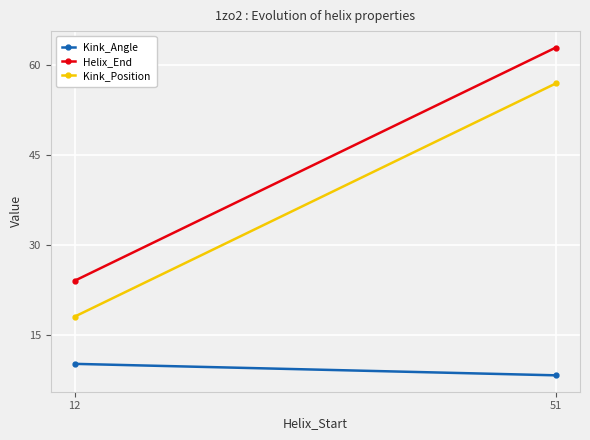

Where does the Kink_Angle series first go above 10?

12